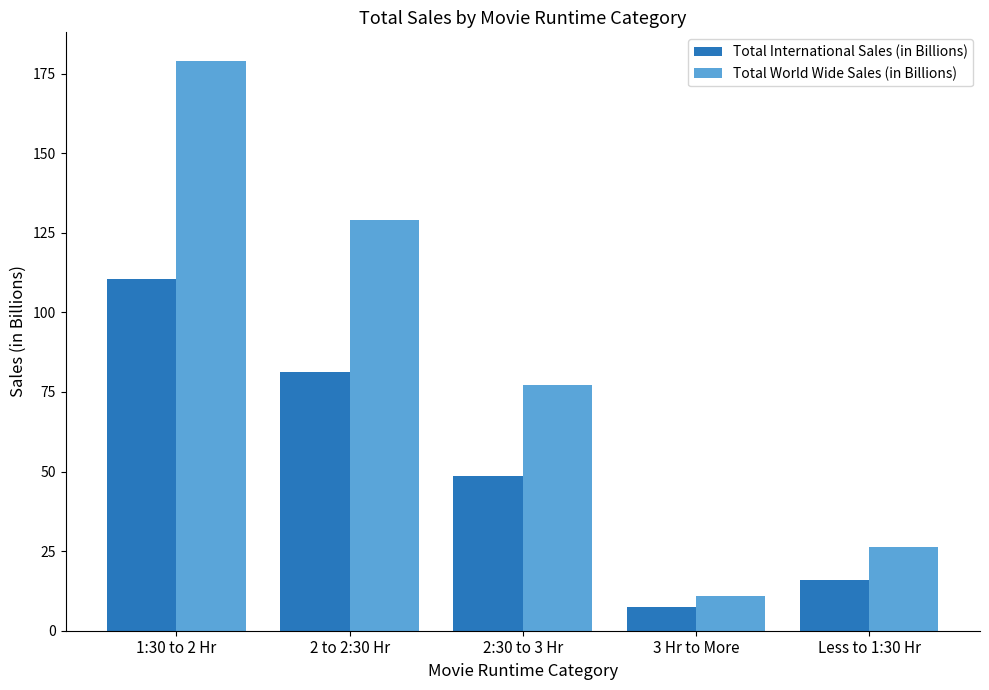

Read the Total World Wide Sales (in Billions) value at 2 to 2:30 Hr.

129.2